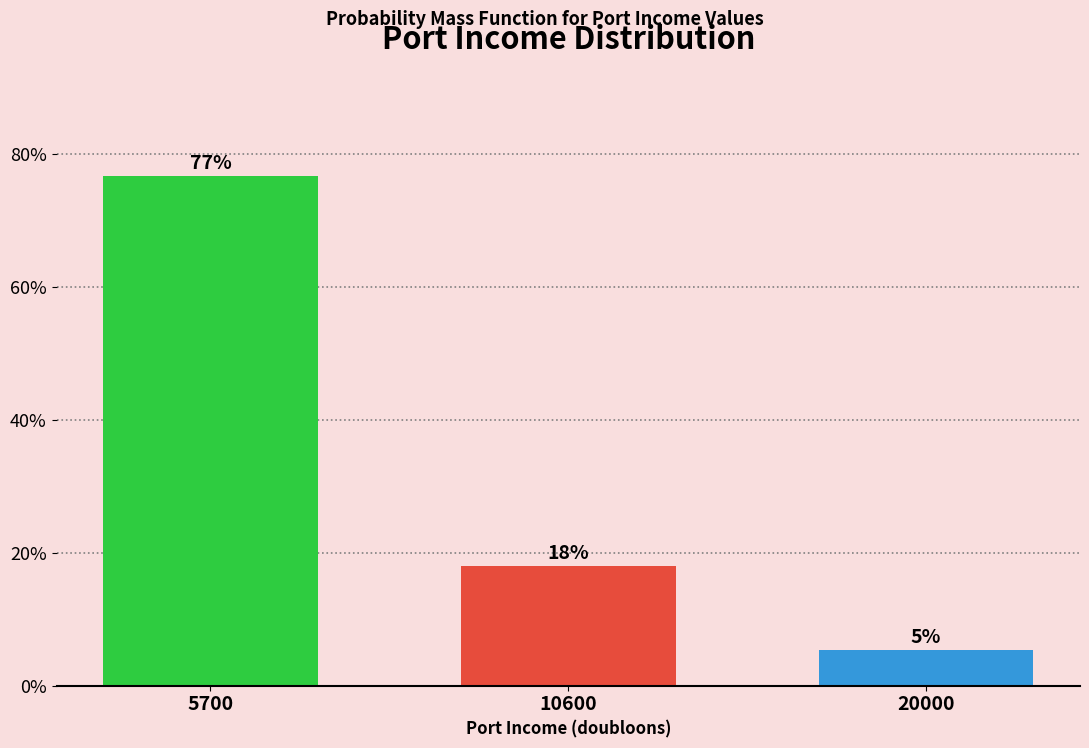

Which has a higher value, 5700 or 20000?

5700